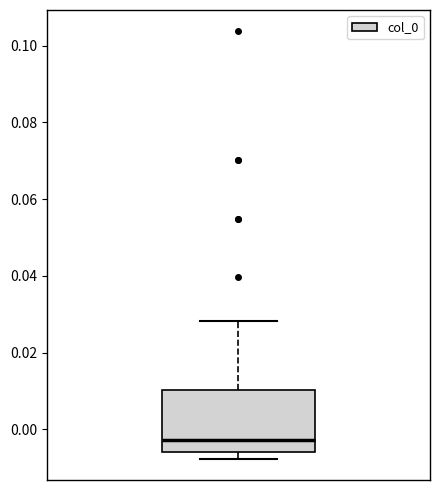

Read this box plot against the y-axis: the position of the median line, the range covered by the box, and the ends of both whiskers. The values are not printed on the chart, so give them approximately, as read against the axis.

median -0.002, box -0.006 to 0.010, whiskers -0.008 to 0.028